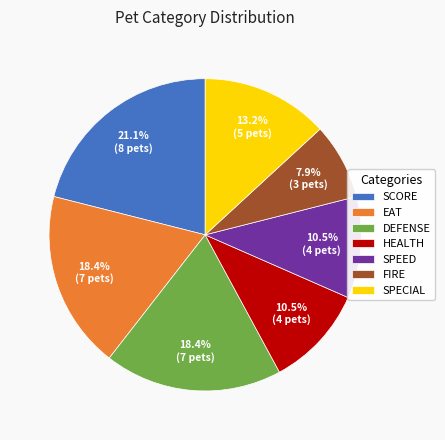

Which has a higher value, SPECIAL or EAT?

EAT